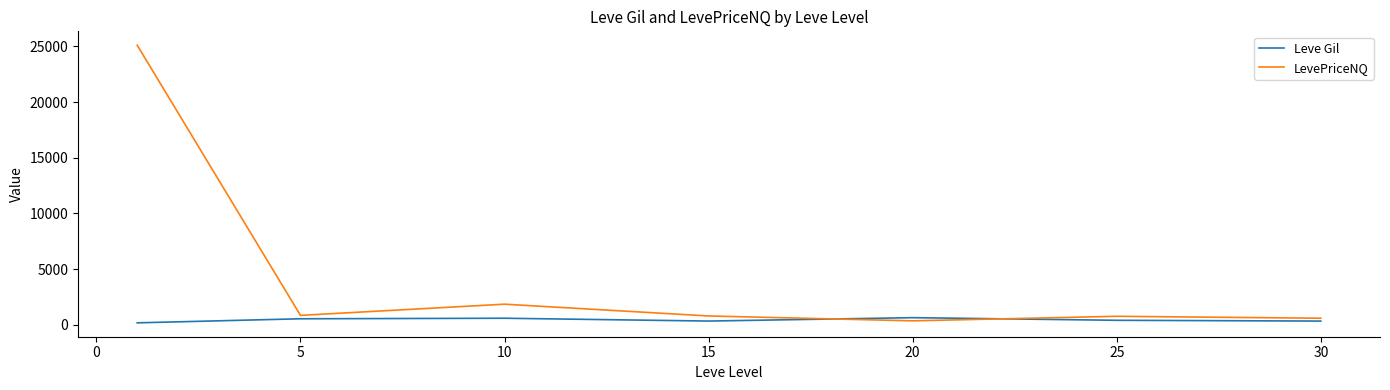

Rank the series by their maximum value, from highest to lowest.

LevePriceNQ, Leve Gil